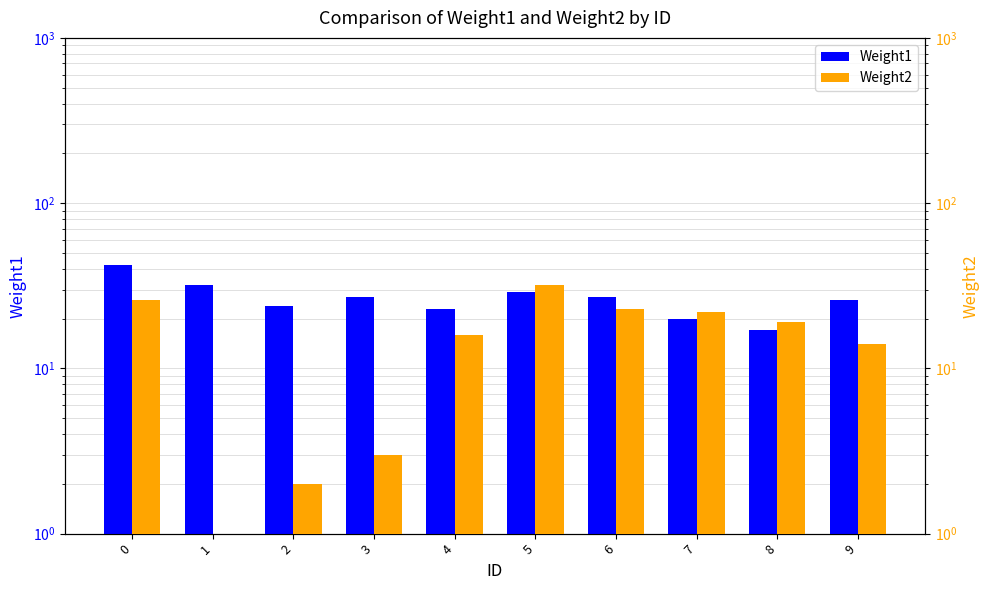

Which series has the largest range (max minus min)?

Weight2